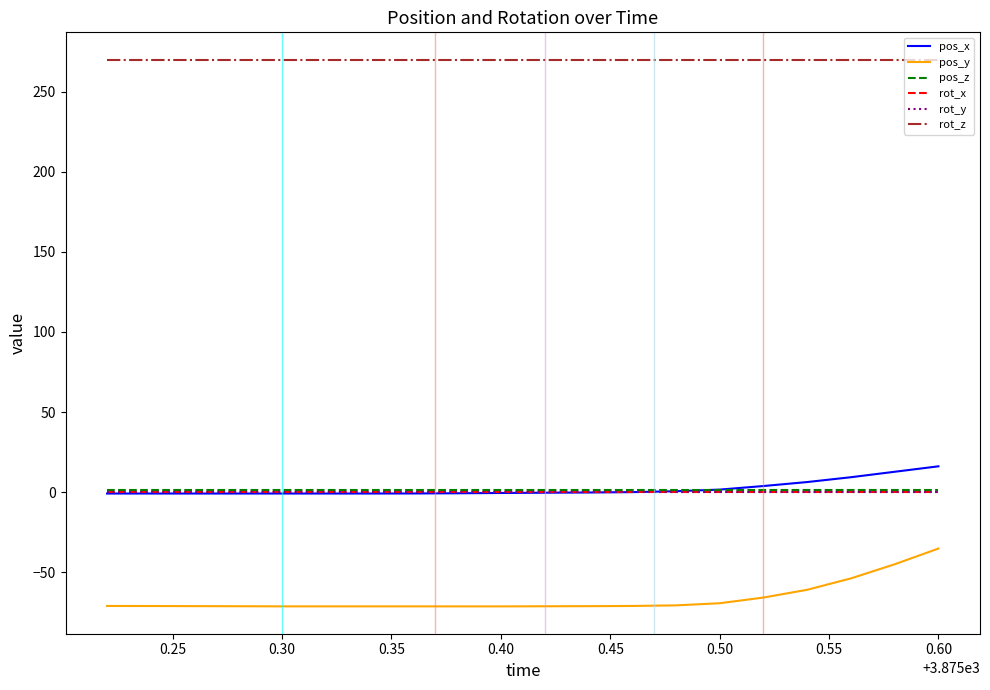

Which series has the largest range (max minus min)?

pos_y